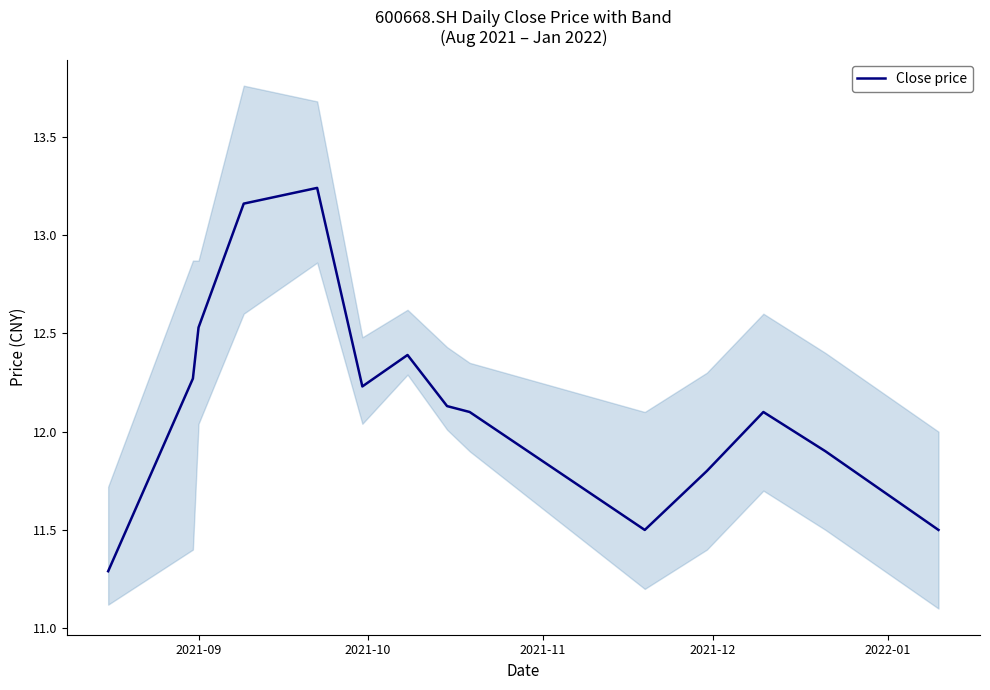

Reading right to left, list all the values displayed in this chart.

11.5	11.7	11.9	12.1	11.8	11.5	12.1	12.1	12.4	12.2	13.2	13.2	12.5	12.3	11.3